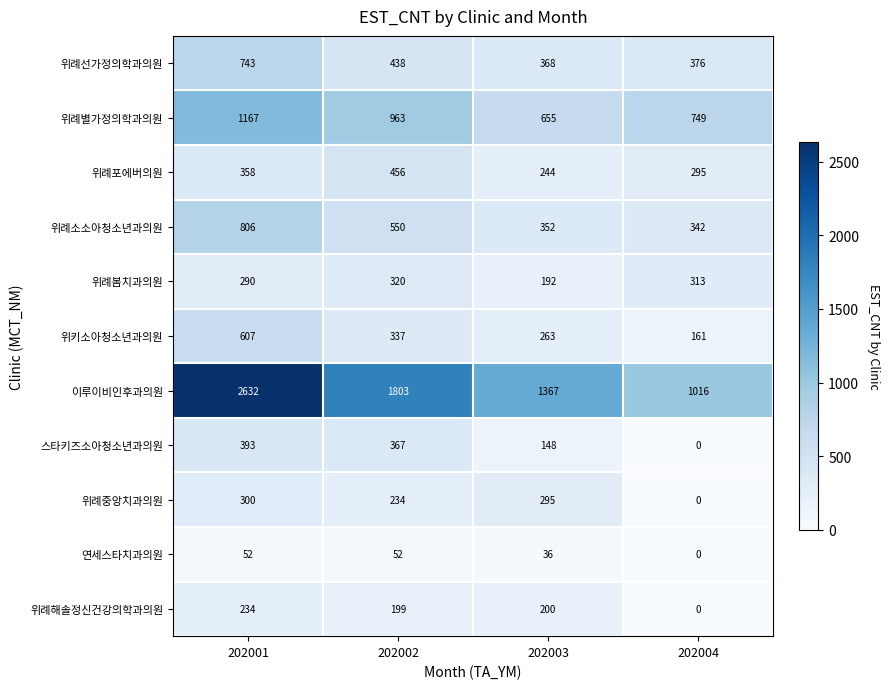

What is the spread (max minus min) of values at 202003?

1331